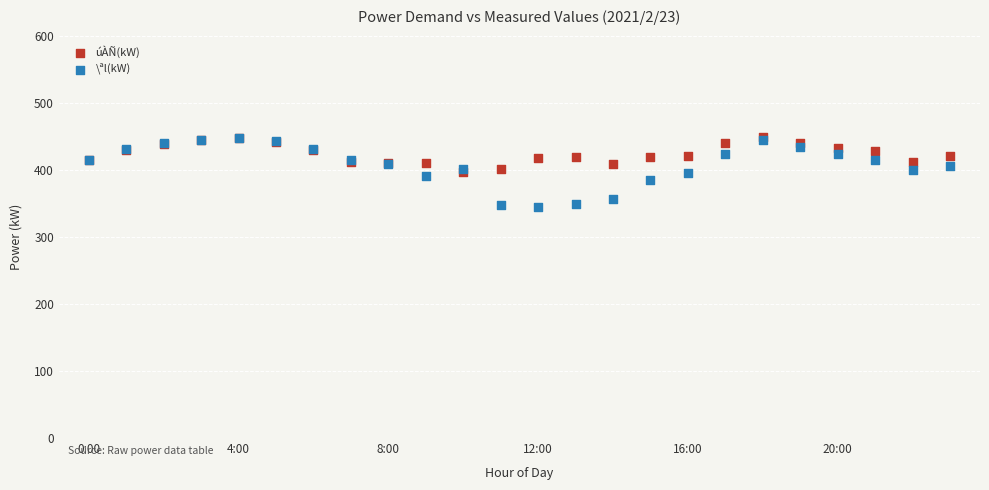

What are all the series names shown in the legend?

úÀÑ(kW), \ªl(kW)